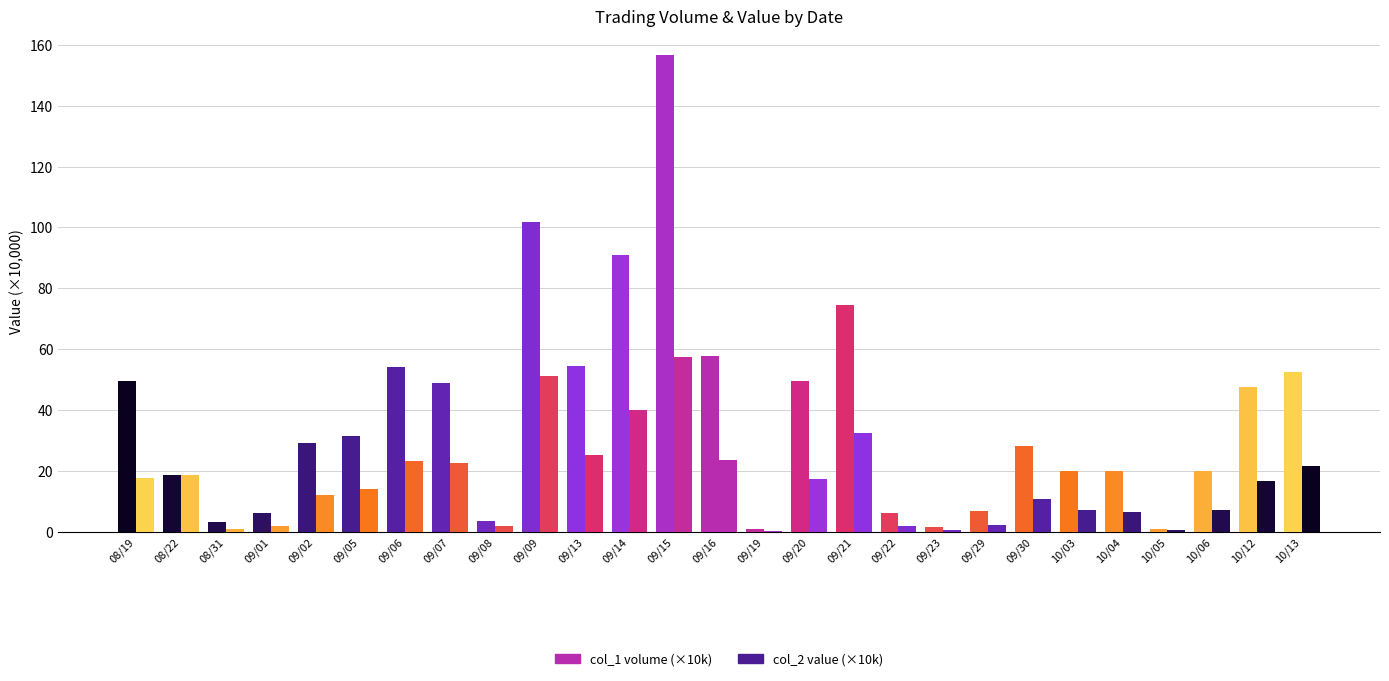

How many categories are shown in the chart?

27